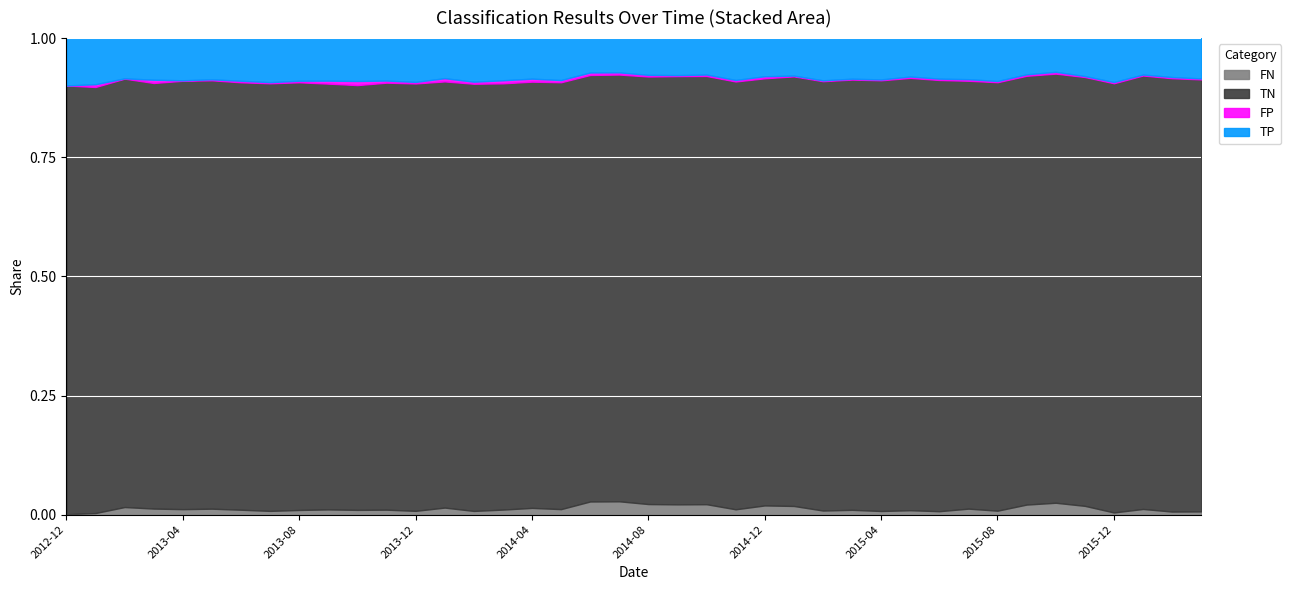

What is the approximate value of TP at 2015-04, to the nearest 100?

400